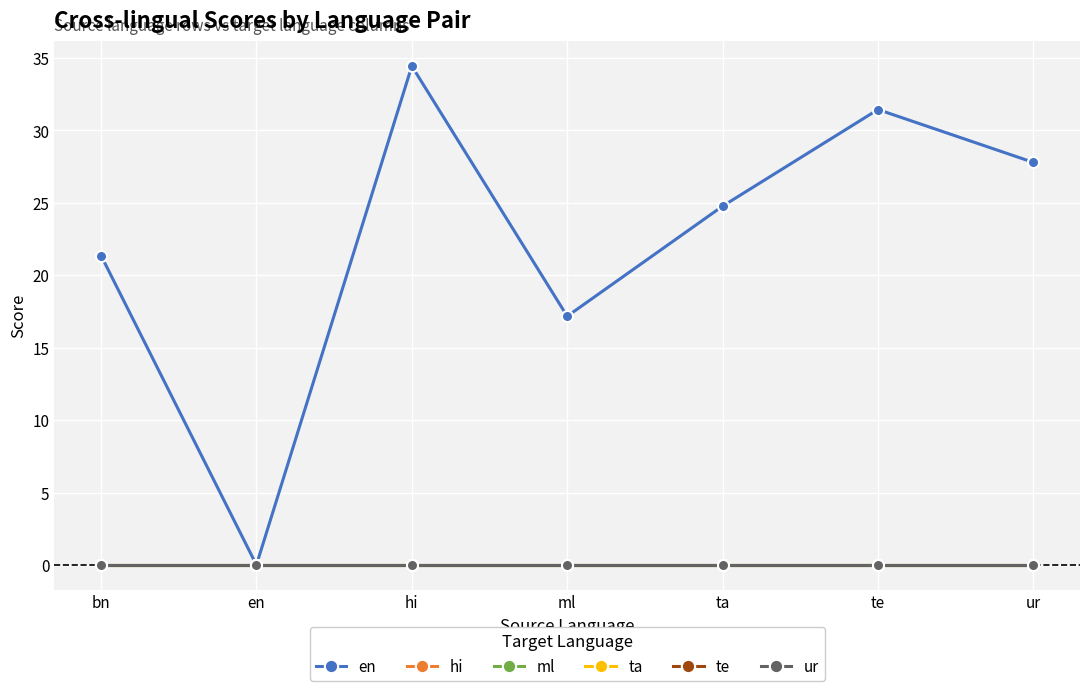

What is the difference between the highest and lowest values at hi?

34.4